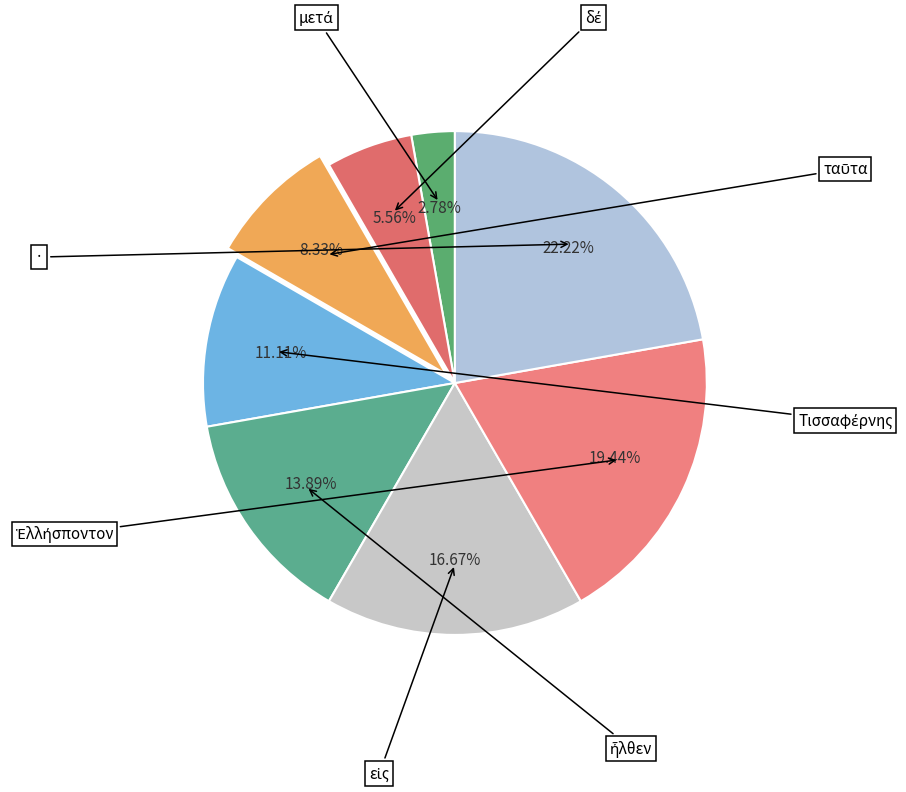

To the nearest percent, what is the difference between the largest and smallest slice percentages?

19%